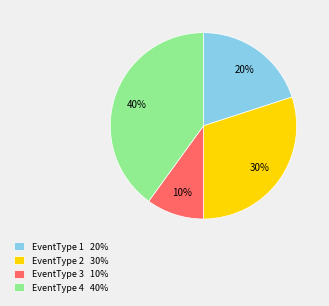

What is the largest slice in the pie chart?

EventType 4 40%